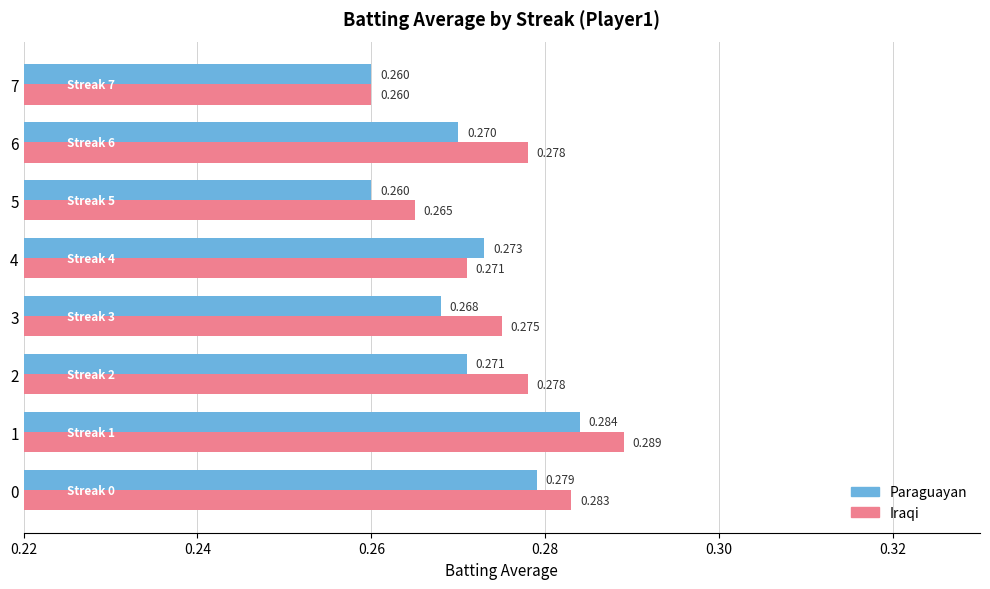

At which label does Paraguayan reach its peak?

1